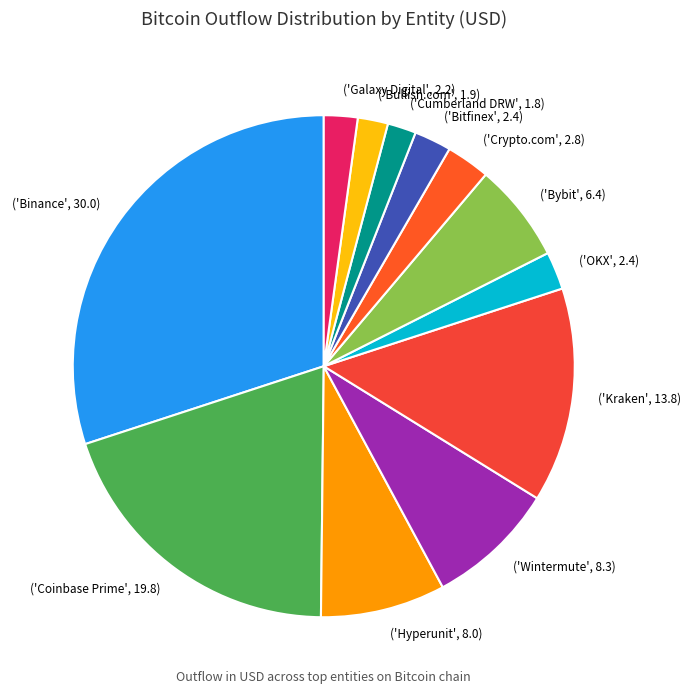

Which slice is the largest?

('Binance', 30.0)